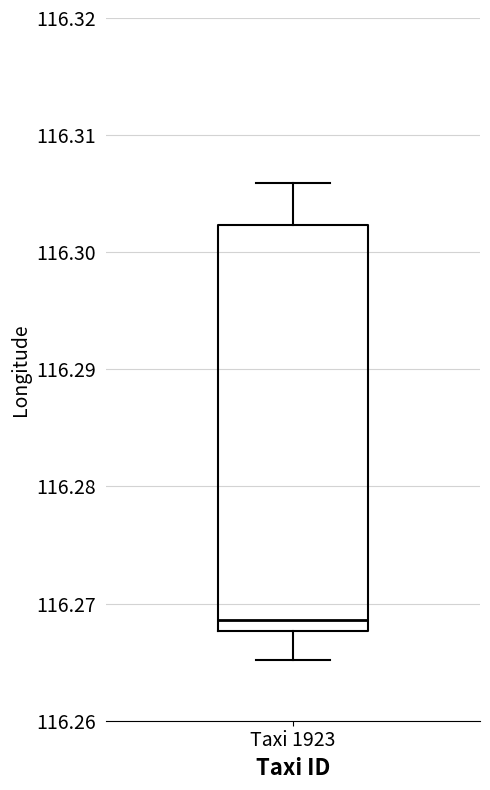

Where does the lower whisker of the box for Taxi 1923 end on the y-axis? The values are not printed on the chart, so give them approximately, as read against the axis.

116.265